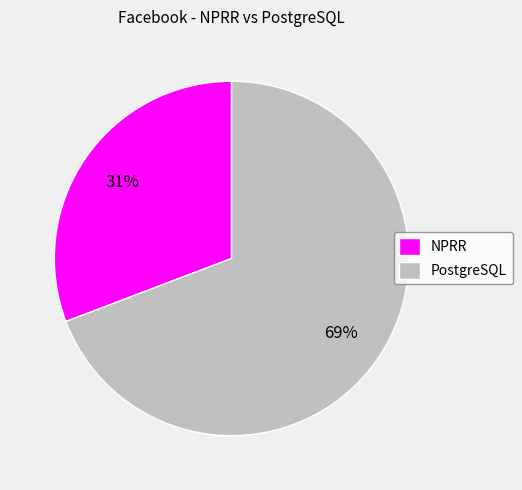

What percentage is the NPRR slice, to the nearest percent?

31%